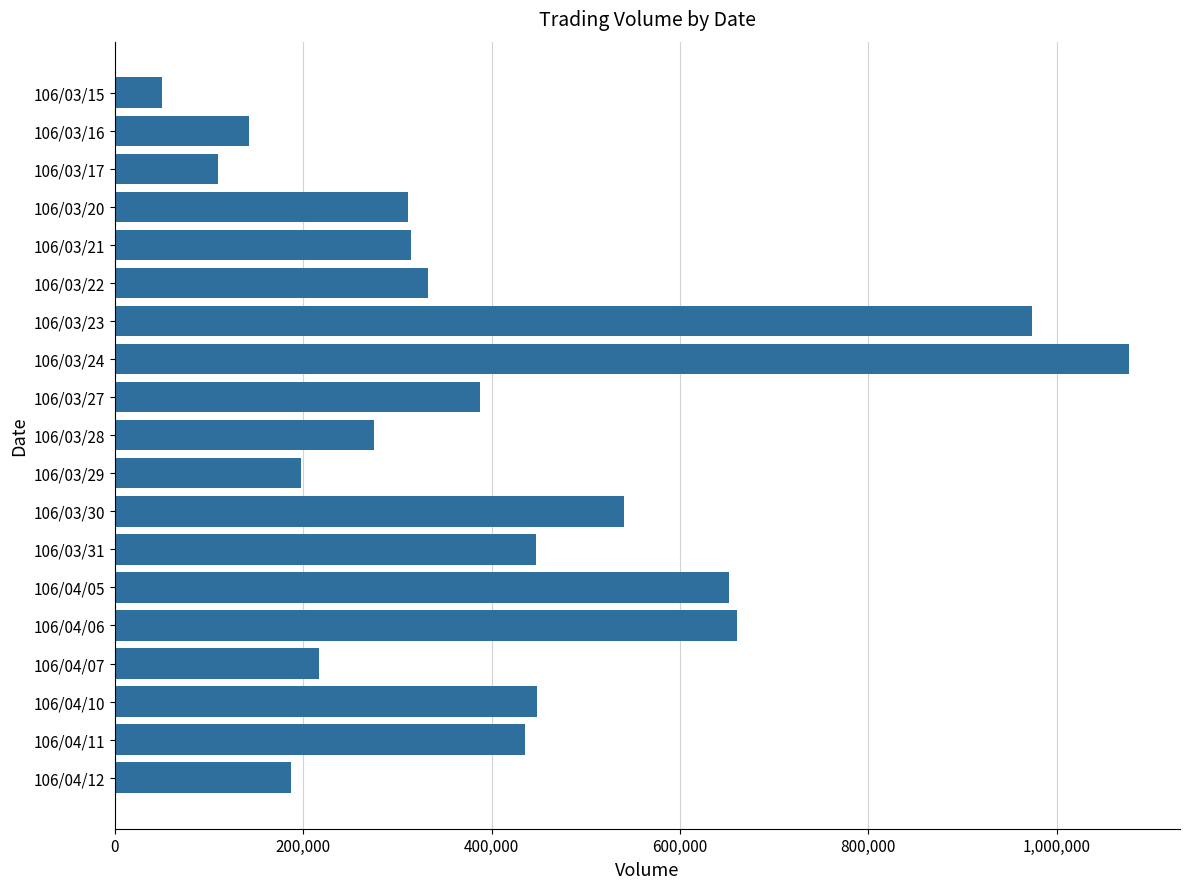

Approximately how many times larger is the value at 106/04/10 compared to 106/04/05?

0.7